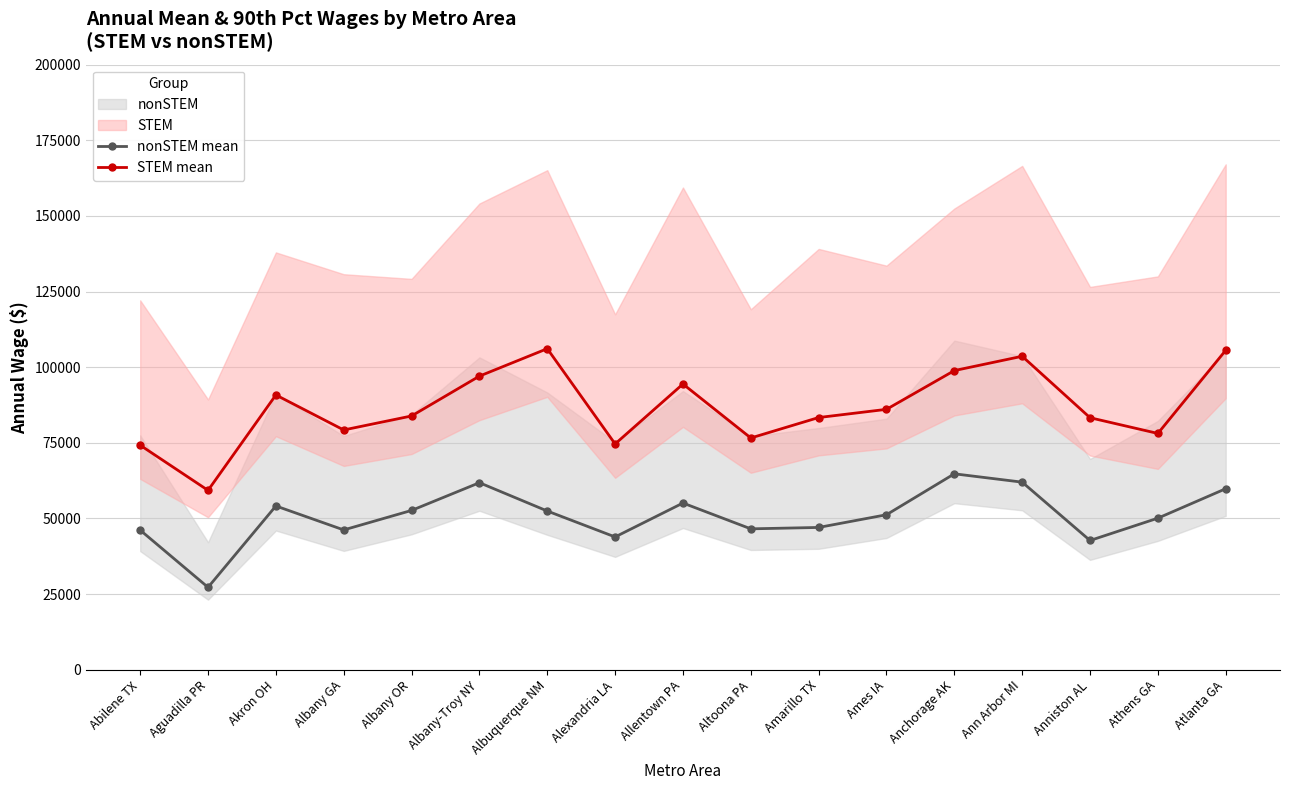

What is the difference between the highest and lowest values at Ames IA?

34840